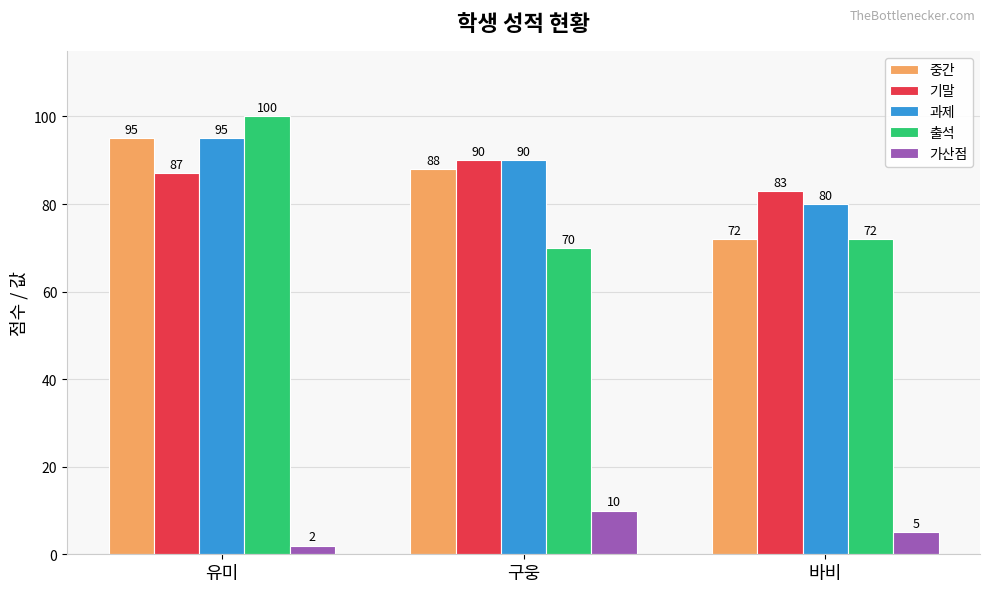

At which label is 가산점 closest to 6?

바비